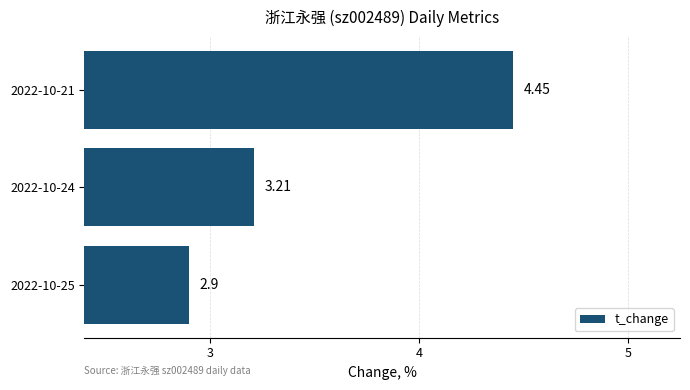

What is the difference between the second highest and minimum values?

0.3